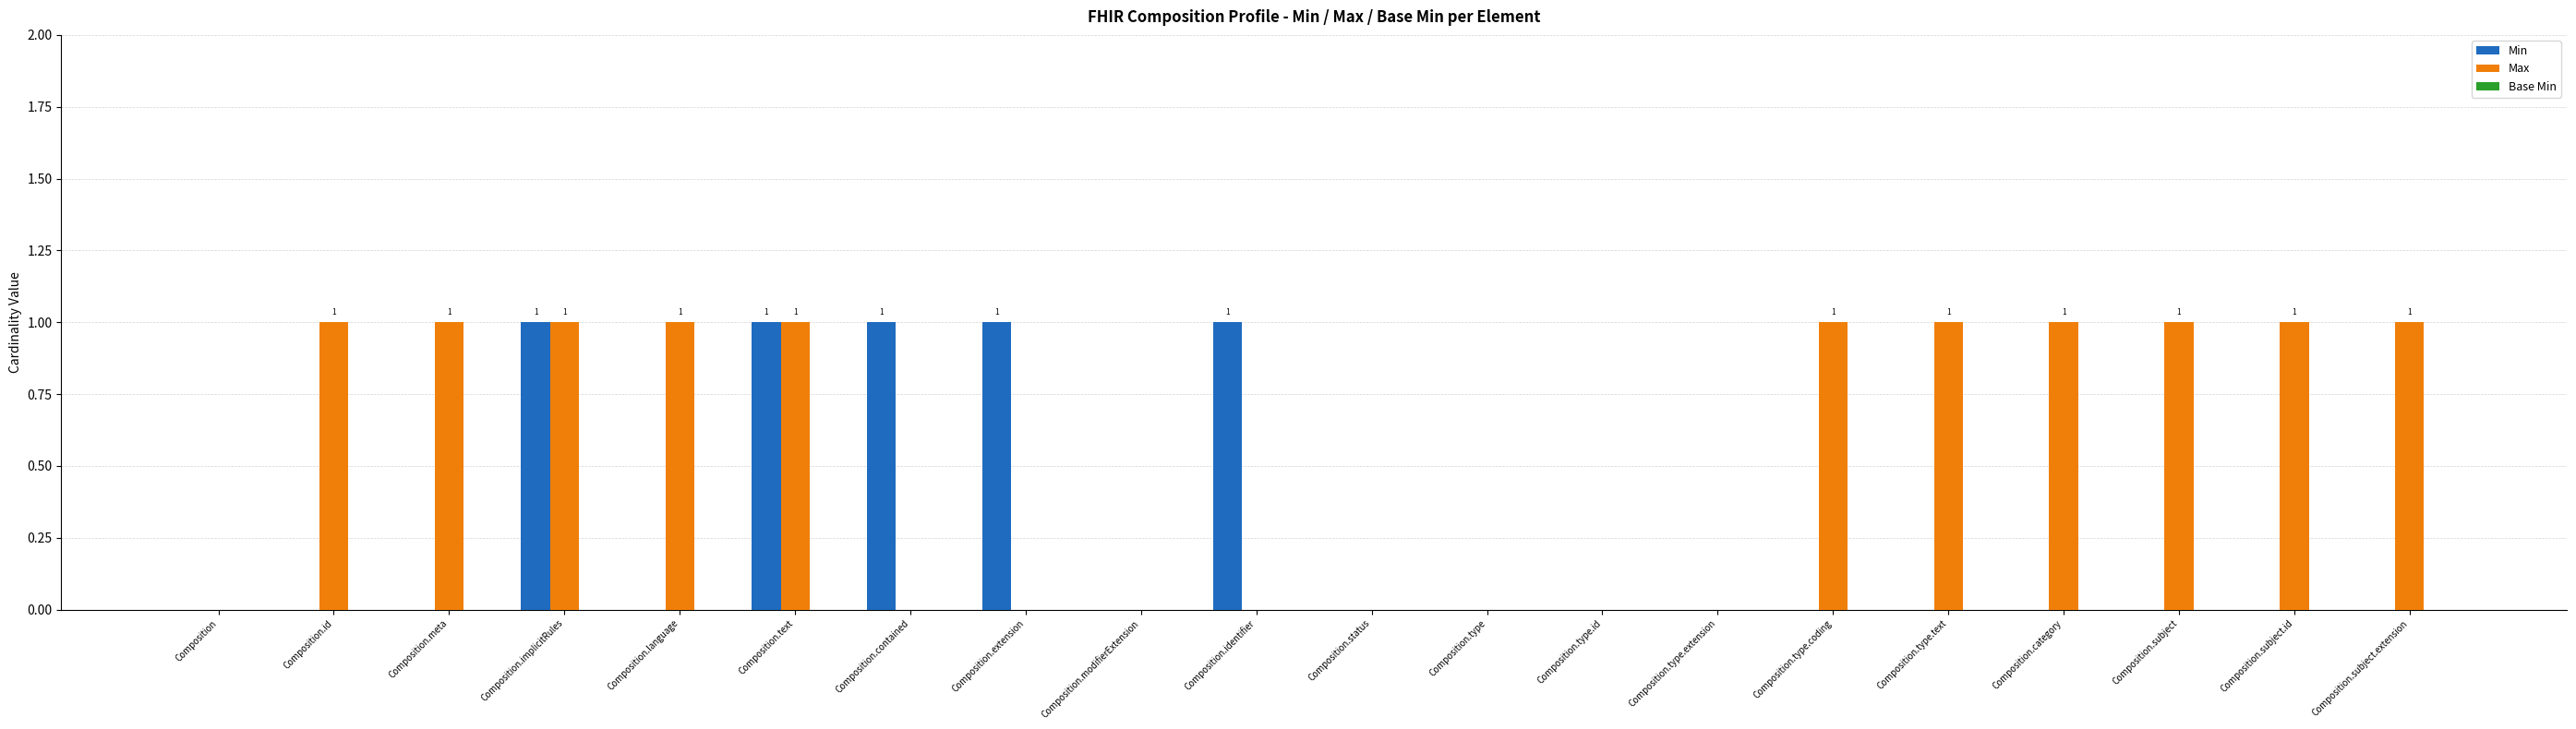

The value of Max at Composition.contained is -1. True or false?

False